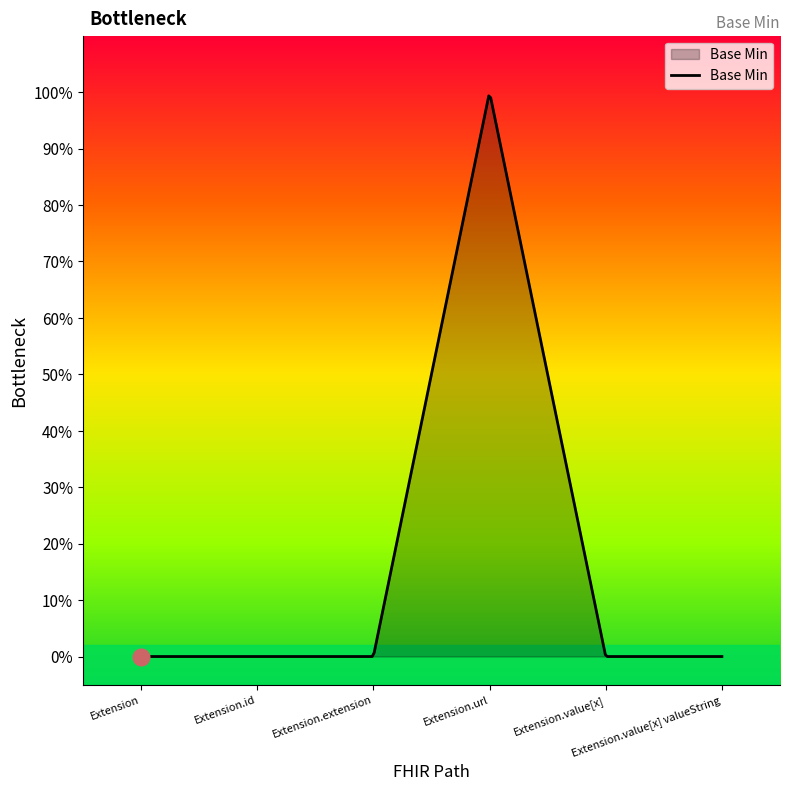

Which label corresponds to the smallest value in the chart?

Extension